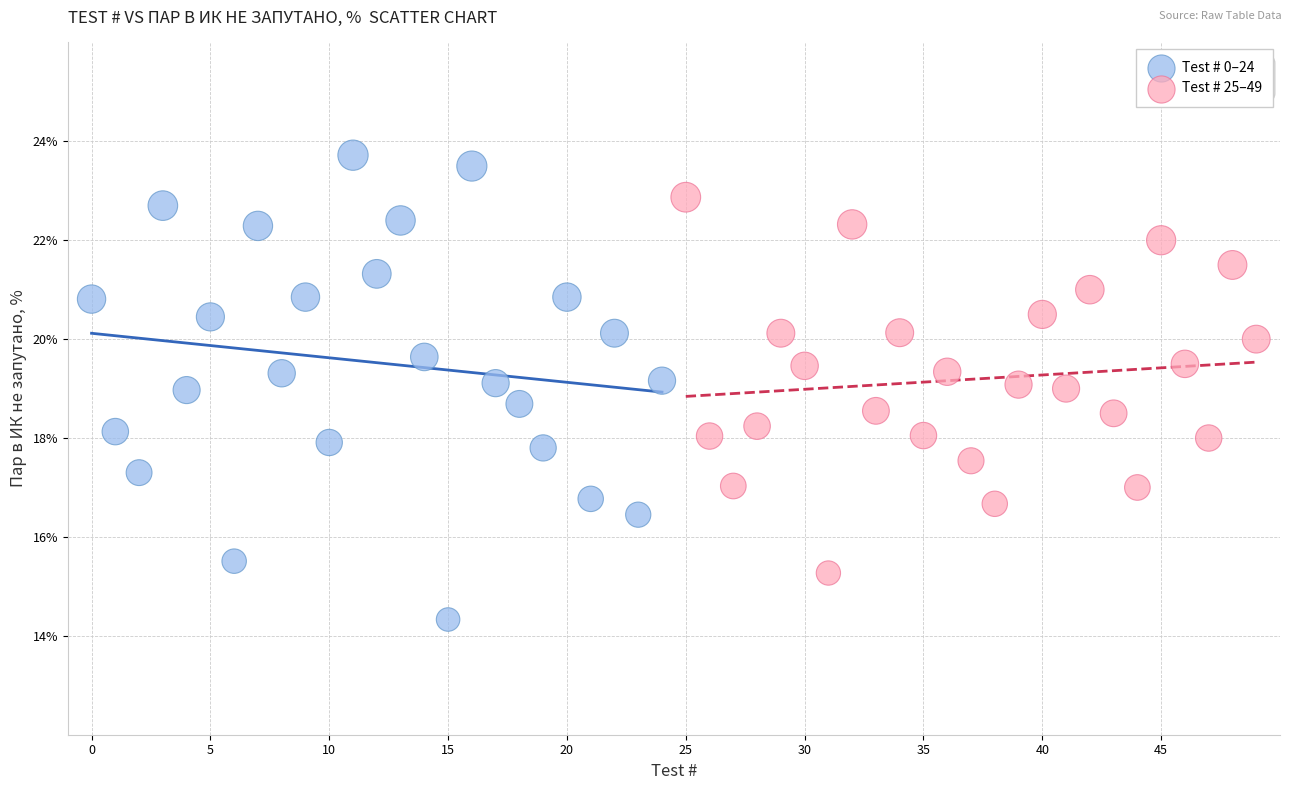

Which series has the widest spread of Y values?

Test # 0–24